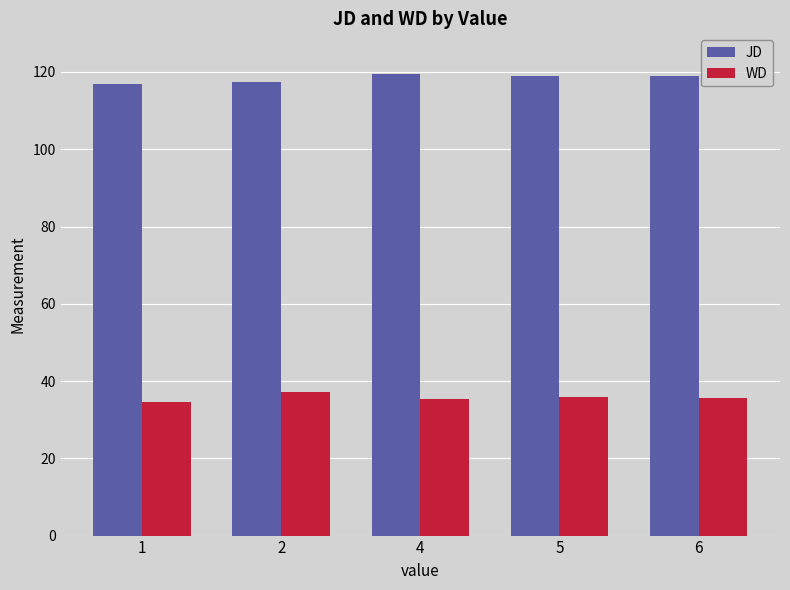

How many groups of bars are there?

5